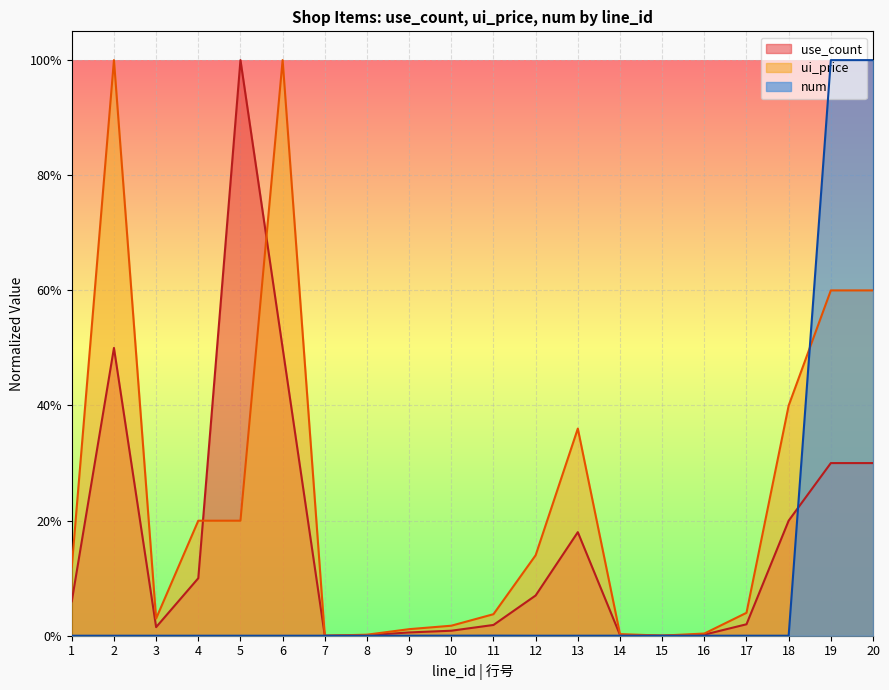

Which series changed the most between 12 and 15?

ui_price